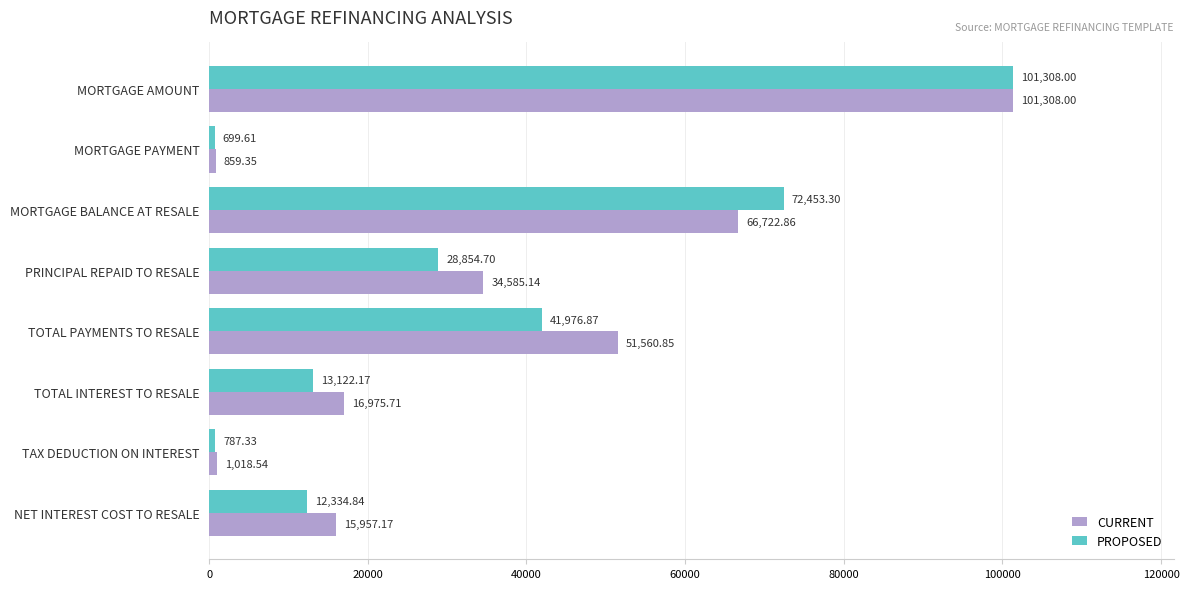

What is the minimum value shown in the chart?

699.6